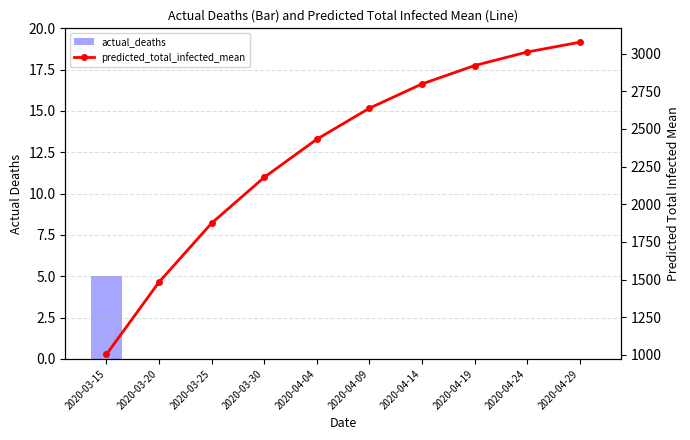

Reading left to right, extract all data points from this chart.

actual_deaths: 2020-03-15=5	2020-03-20=0	2020-03-25=0	2020-03-30=0	2020-04-04=0	2020-04-09=0	2020-04-14=0	2020-04-19=0	2020-04-24=0	2020-04-29=0
predicted_total_infected_mean: 2020-03-15=1003	2020-03-20=1483	2020-03-25=1874	2020-03-30=2178	2020-04-04=2431	2020-04-09=2637	2020-04-14=2798	2020-04-19=2920	2020-04-24=3010	2020-04-29=3075